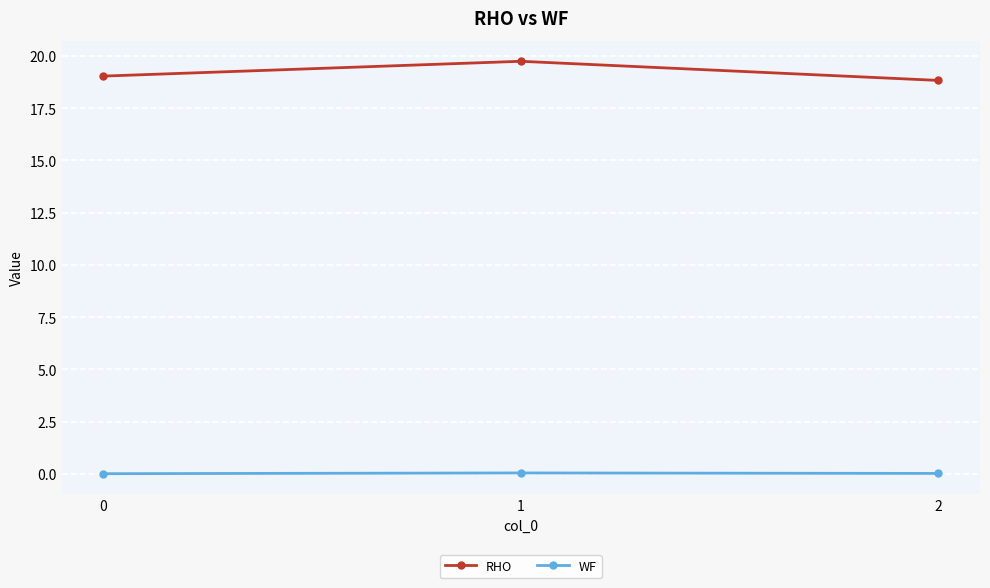

What are all the series names shown in the legend?

RHO, WF